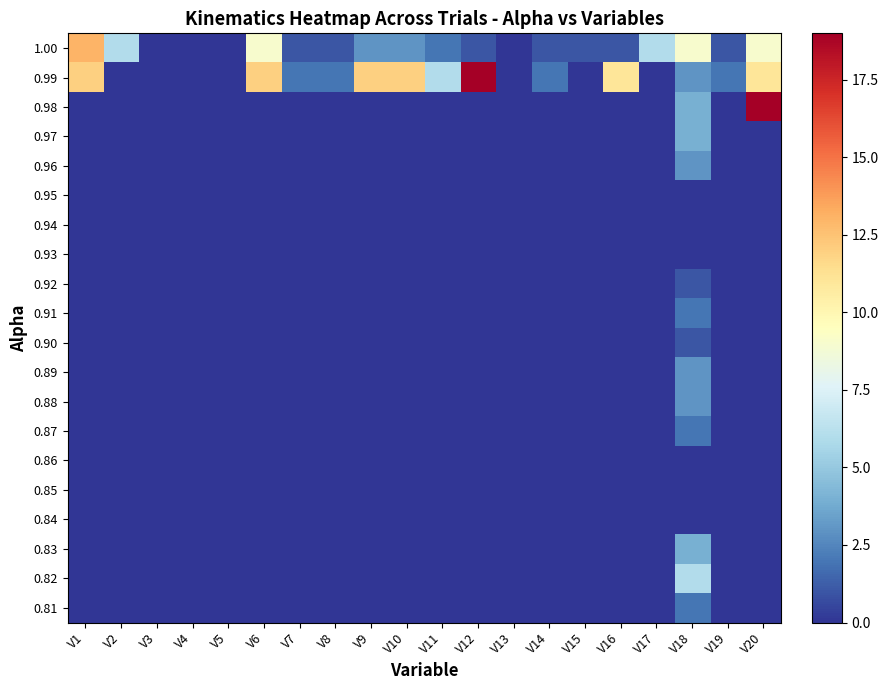

Count the number of data series in this chart.

20